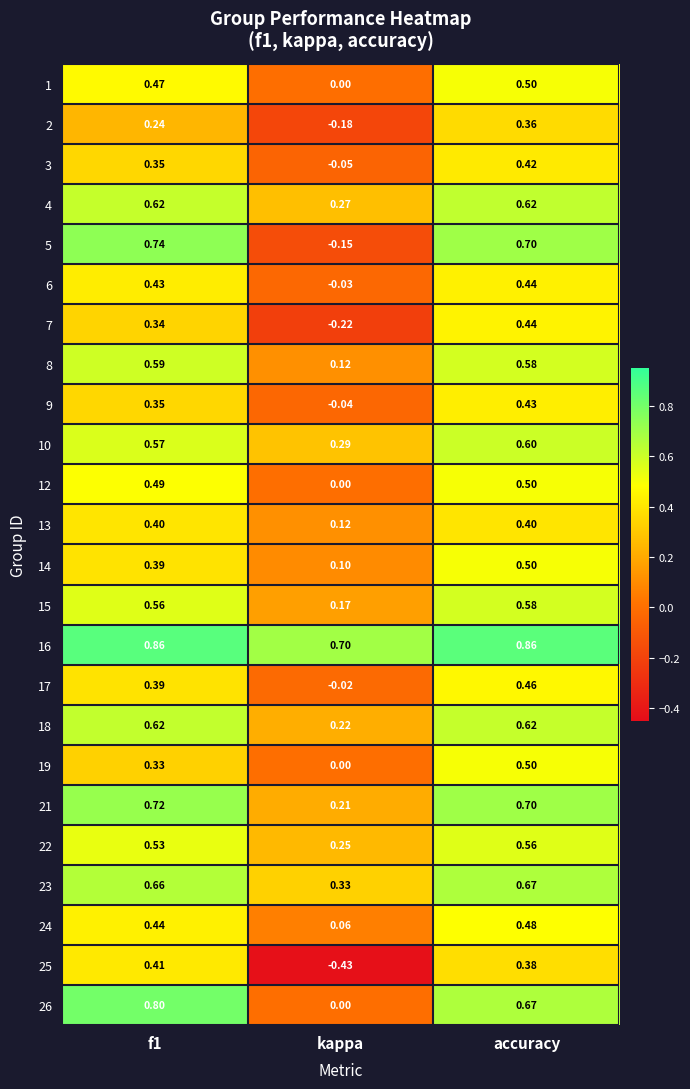

At which category is the sum across all series the highest?

accuracy